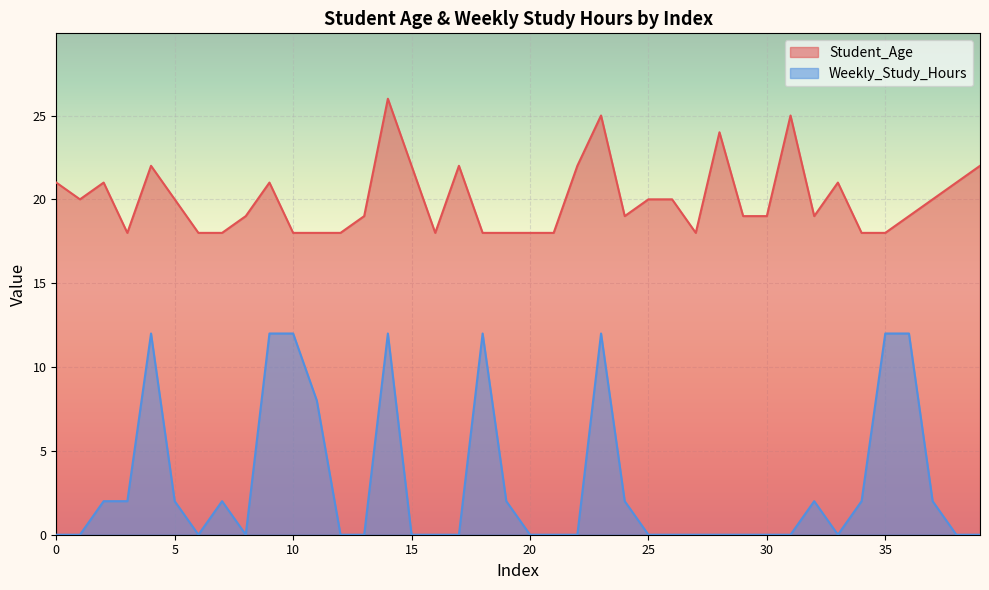

What is the maximum value shown in the chart?

26